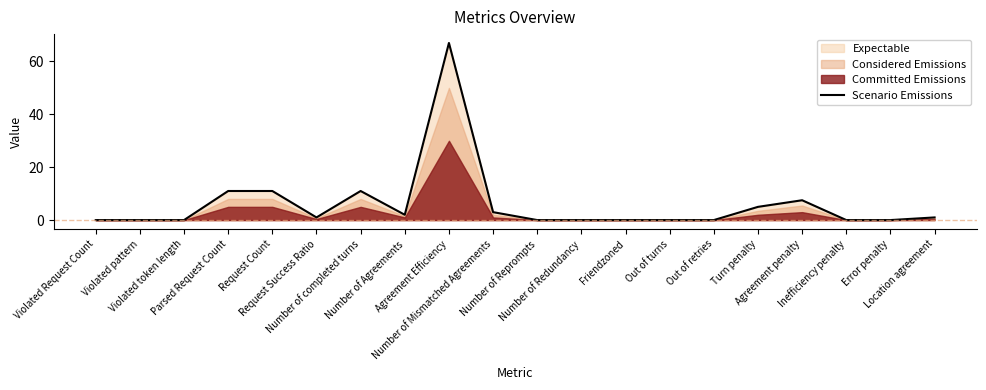

Where does the data first go above 1?

Parsed Request Count